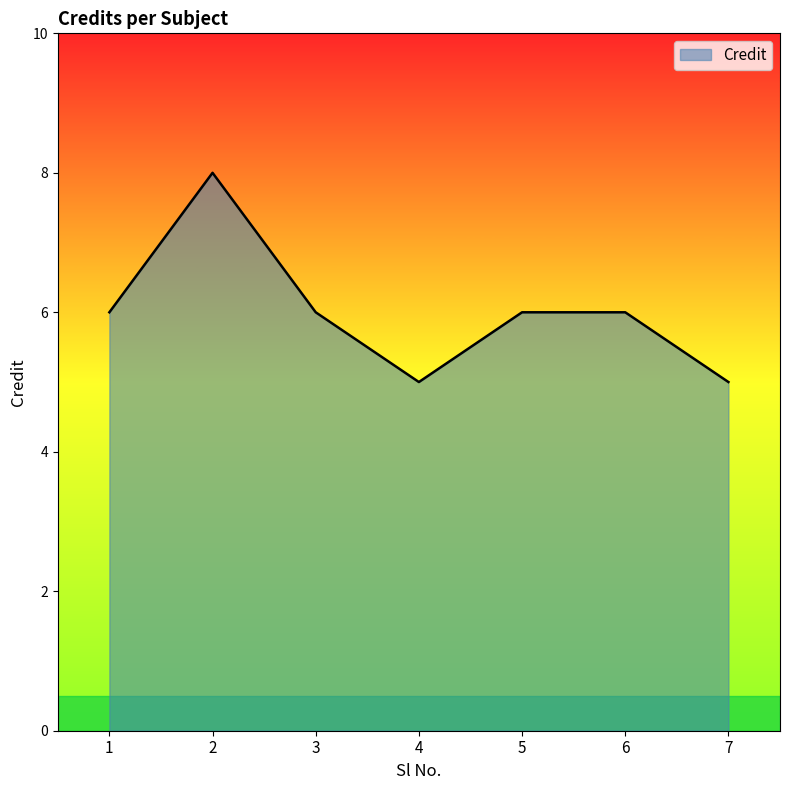

What is the sum of the values at 4 and 3?

11